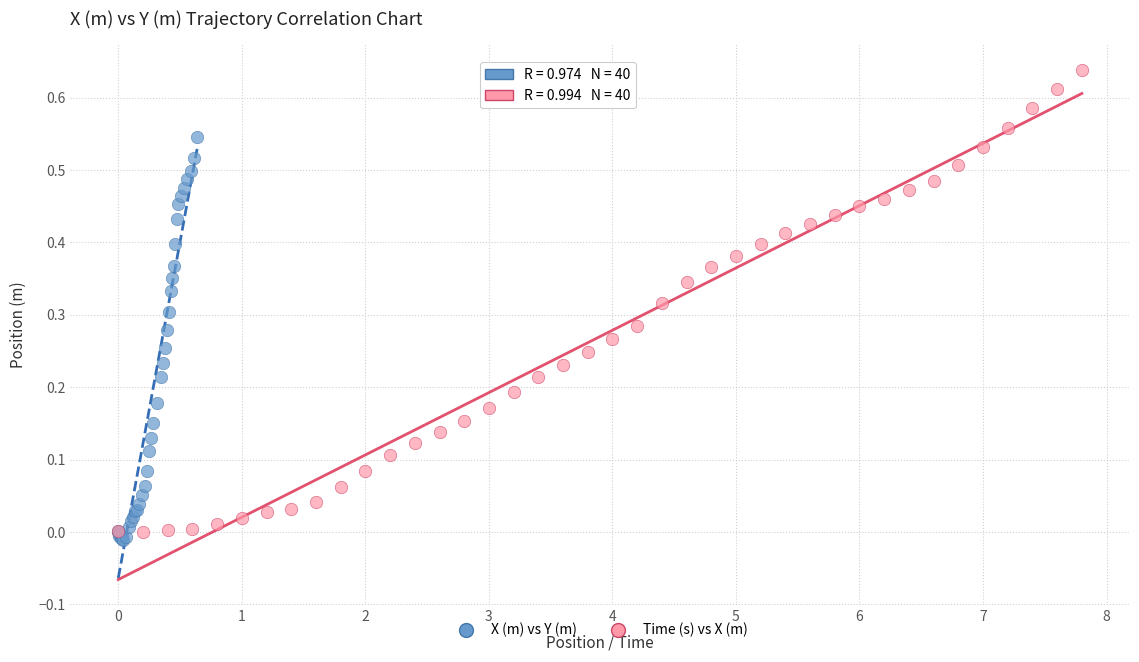

Which series contains the highest Y value?

Time (s) vs X (m)